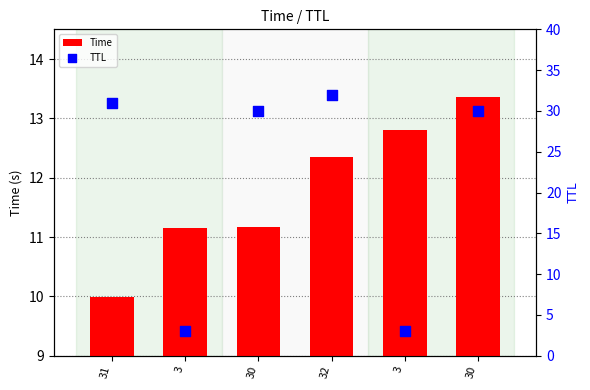

What is the total value across all series at 30?

41.2